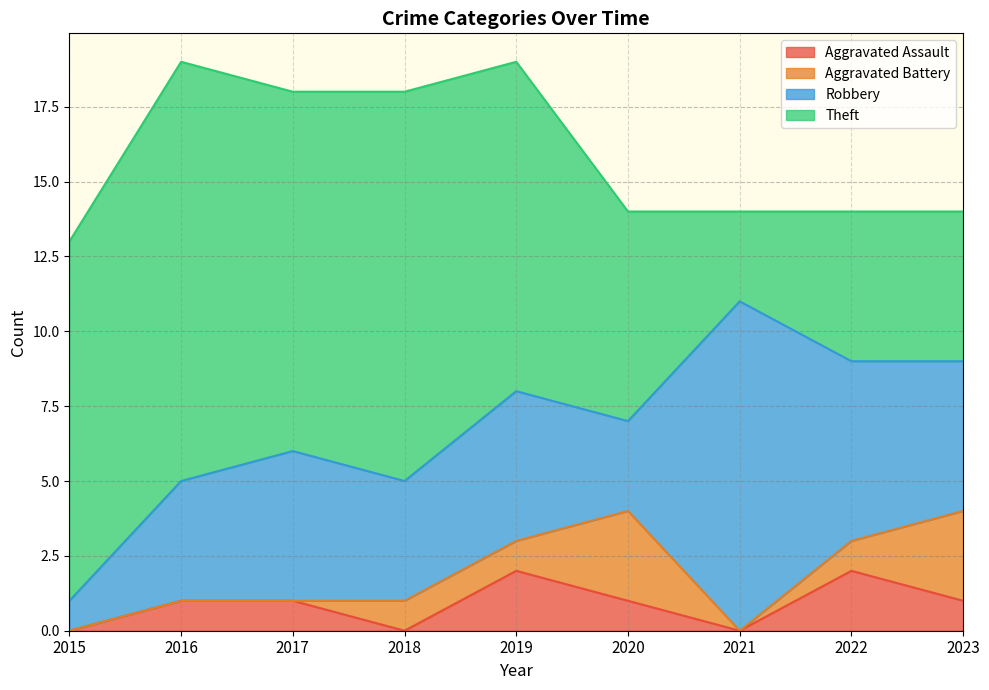

Which category has the highest value across all series?

2016